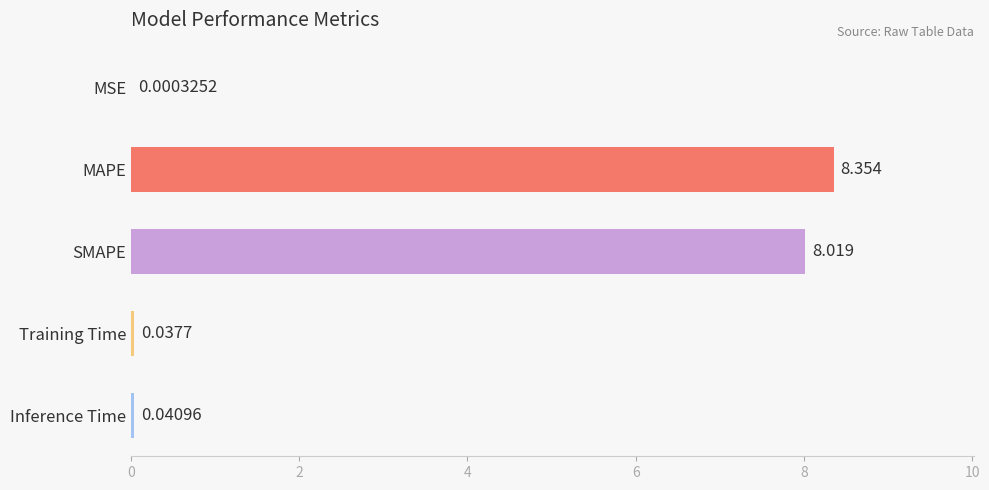

Does the chart contain stacked bars?

No